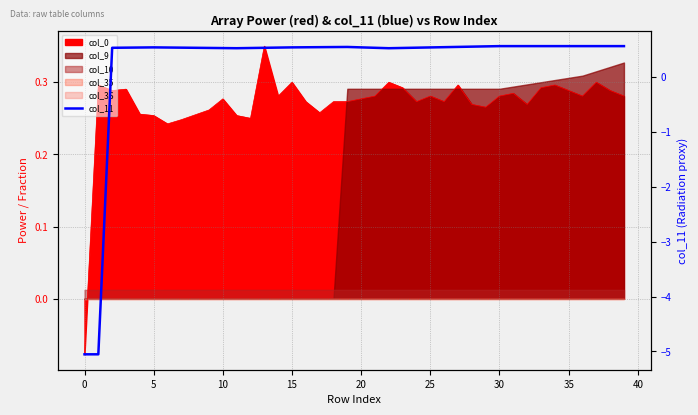

At which label is the value closest to -2?

11